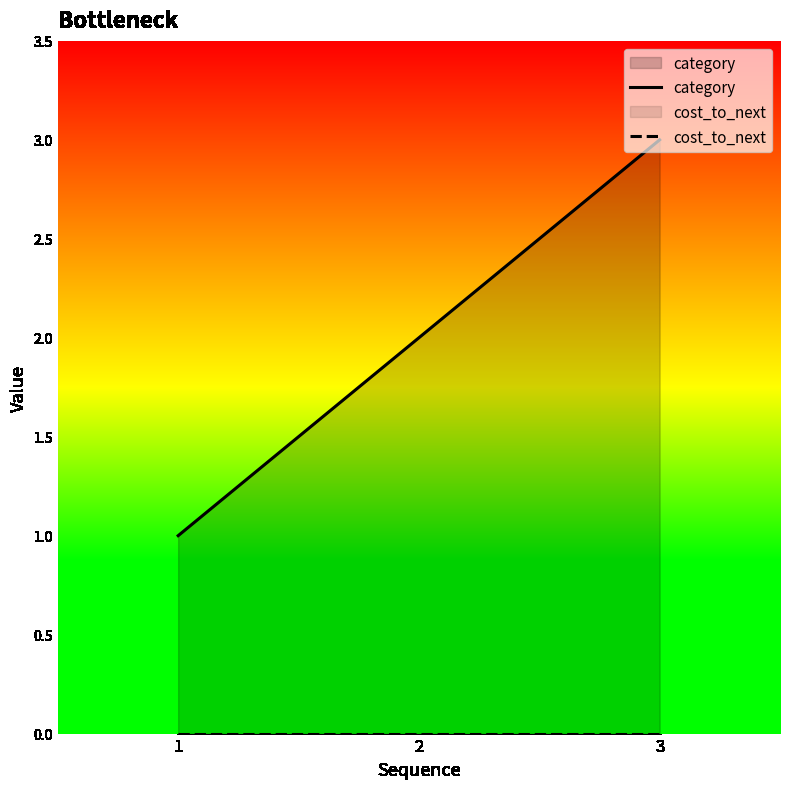

True or false: category has a value of 2 at 2.

True